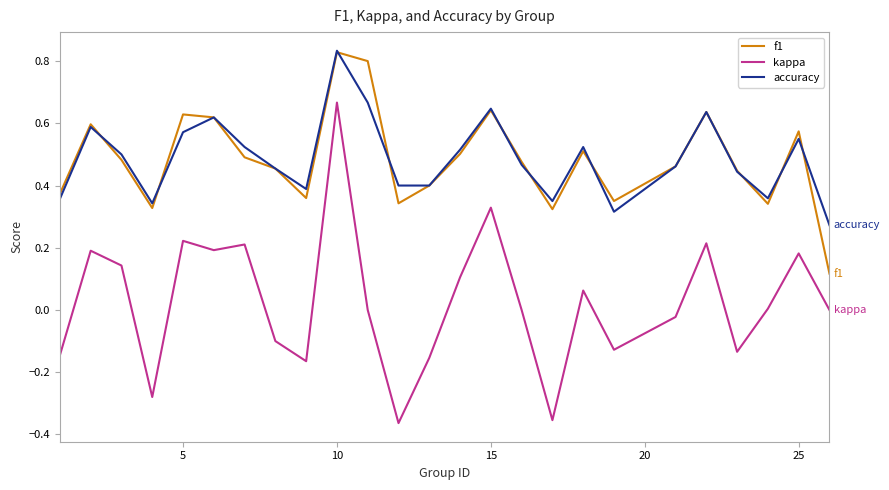

Which series has the widest spread of values?

kappa